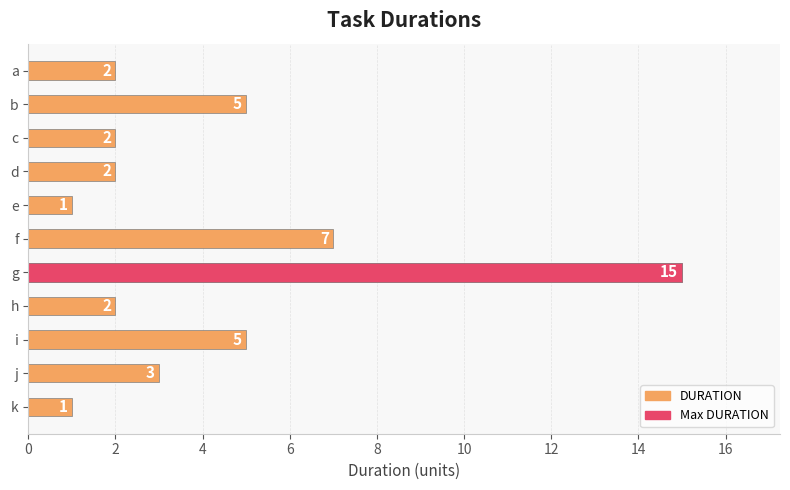

How many data points are less than 2?

2